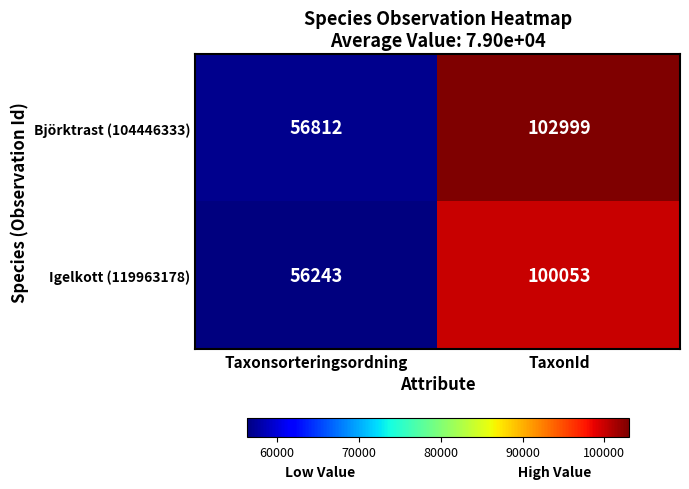

List the series in order of their overall mean, lowest first.

Igelkott (119963178), Björktrast (104446333)